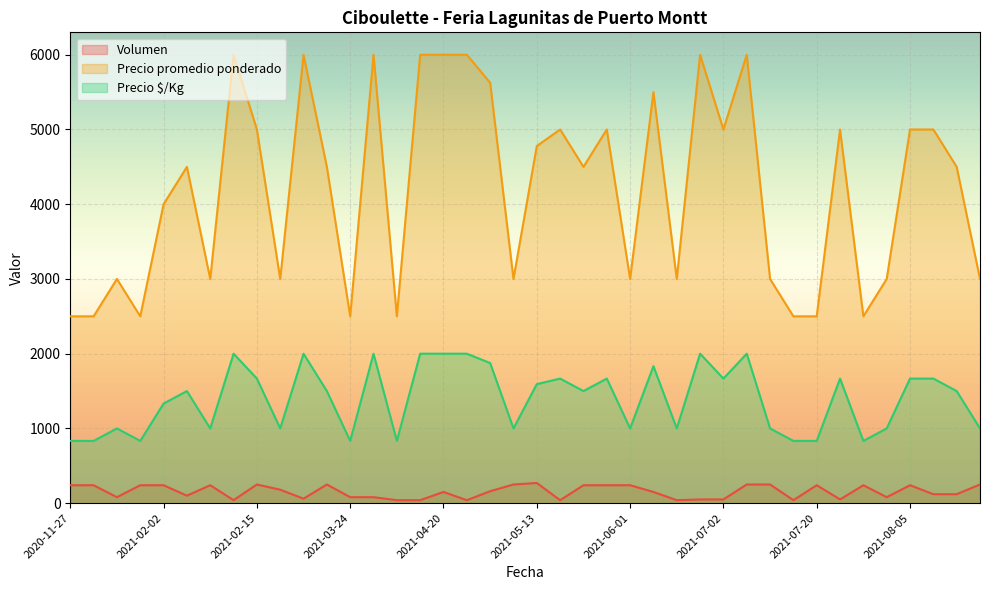

Reading left to right, list all the values displayed in this chart.

Volumen: 2020-11-27=240	2020-12-01=240	2020-12-11=80	2021-01-25=240	2021-02-02=240	2021-02-08=100	2021-02-09=240	2021-02-12=40	2021-02-15=250	2021-02-16=180	2021-02-22=60	2021-02-25=250	2021-03-24=80	2021-03-25=80	2021-04-07=40	2021-04-13=40	2021-04-20=150	2021-04-26=40	2021-05-06=160	2021-05-07=250	2021-05-13=270	2021-05-24=40	2021-05-25=240	2021-05-26=240	2021-06-01=240	2021-06-10=150	2021-06-15=40	2021-06-18=50	2021-07-02=50	2021-07-08=250	2021-07-09=250	2021-07-15=40	2021-07-20=240	2021-07-29=50	2021-07-30=240	2021-08-03=80	2021-08-05=240	2021-08-06=120	2021-08-17=120	2021-08-19=250
Precio promedio ponderado: 2020-11-27=2500	2020-12-01=2500	2020-12-11=3000	2021-01-25=2500	2021-02-02=4000	2021-02-08=4500	2021-02-09=3000	2021-02-12=6000	2021-02-15=5000	2021-02-16=3000	2021-02-22=6000	2021-02-25=4500	2021-03-24=2500	2021-03-25=6000	2021-04-07=2500	2021-04-13=6000	2021-04-20=6000	2021-04-26=6000	2021-05-06=5625	2021-05-07=3000	2021-05-13=4778	2021-05-24=5000	2021-05-25=4500	2021-05-26=5000	2021-06-01=3000	2021-06-10=5500	2021-06-15=3000	2021-06-18=6000	2021-07-02=5000	2021-07-08=6000	2021-07-09=3000	2021-07-15=2500	2021-07-20=2500	2021-07-29=5000	2021-07-30=2500	2021-08-03=3000	2021-08-05=5000	2021-08-06=5000	2021-08-17=4500	2021-08-19=3000
Precio $/Kg: 2020-11-27=833	2020-12-01=833	2020-12-11=1000	2021-01-25=833	2021-02-02=1333	2021-02-08=1500	2021-02-09=1000	2021-02-12=2000	2021-02-15=1667	2021-02-16=1000	2021-02-22=2000	2021-02-25=1500	2021-03-24=833	2021-03-25=2000	2021-04-07=833	2021-04-13=2000	2021-04-20=2000	2021-04-26=2000	2021-05-06=1875	2021-05-07=1000	2021-05-13=1593	2021-05-24=1667	2021-05-25=1500	2021-05-26=1667	2021-06-01=1000	2021-06-10=1833	2021-06-15=1000	2021-06-18=2000	2021-07-02=1667	2021-07-08=2000	2021-07-09=1000	2021-07-15=833	2021-07-20=833	2021-07-29=1667	2021-07-30=833	2021-08-03=1000	2021-08-05=1667	2021-08-06=1667	2021-08-17=1500	2021-08-19=1000